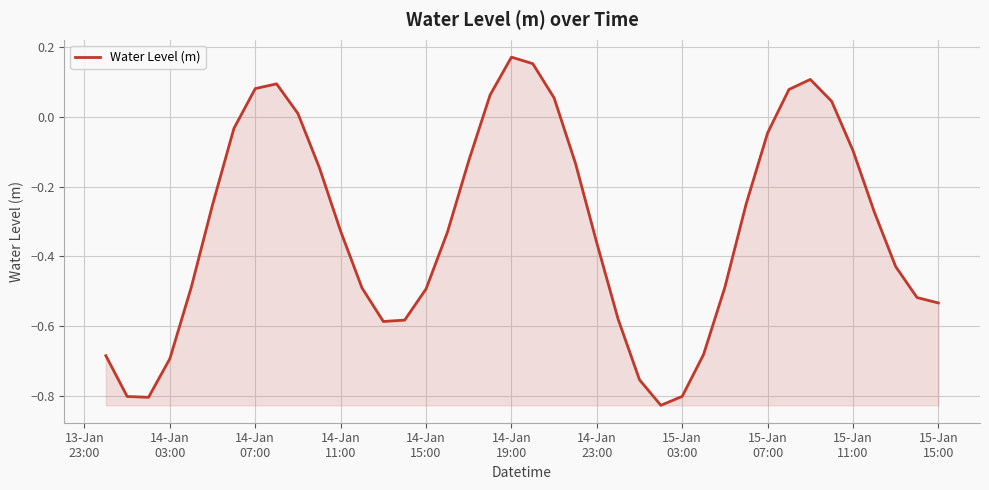

What is the sum of all values?

-12.8